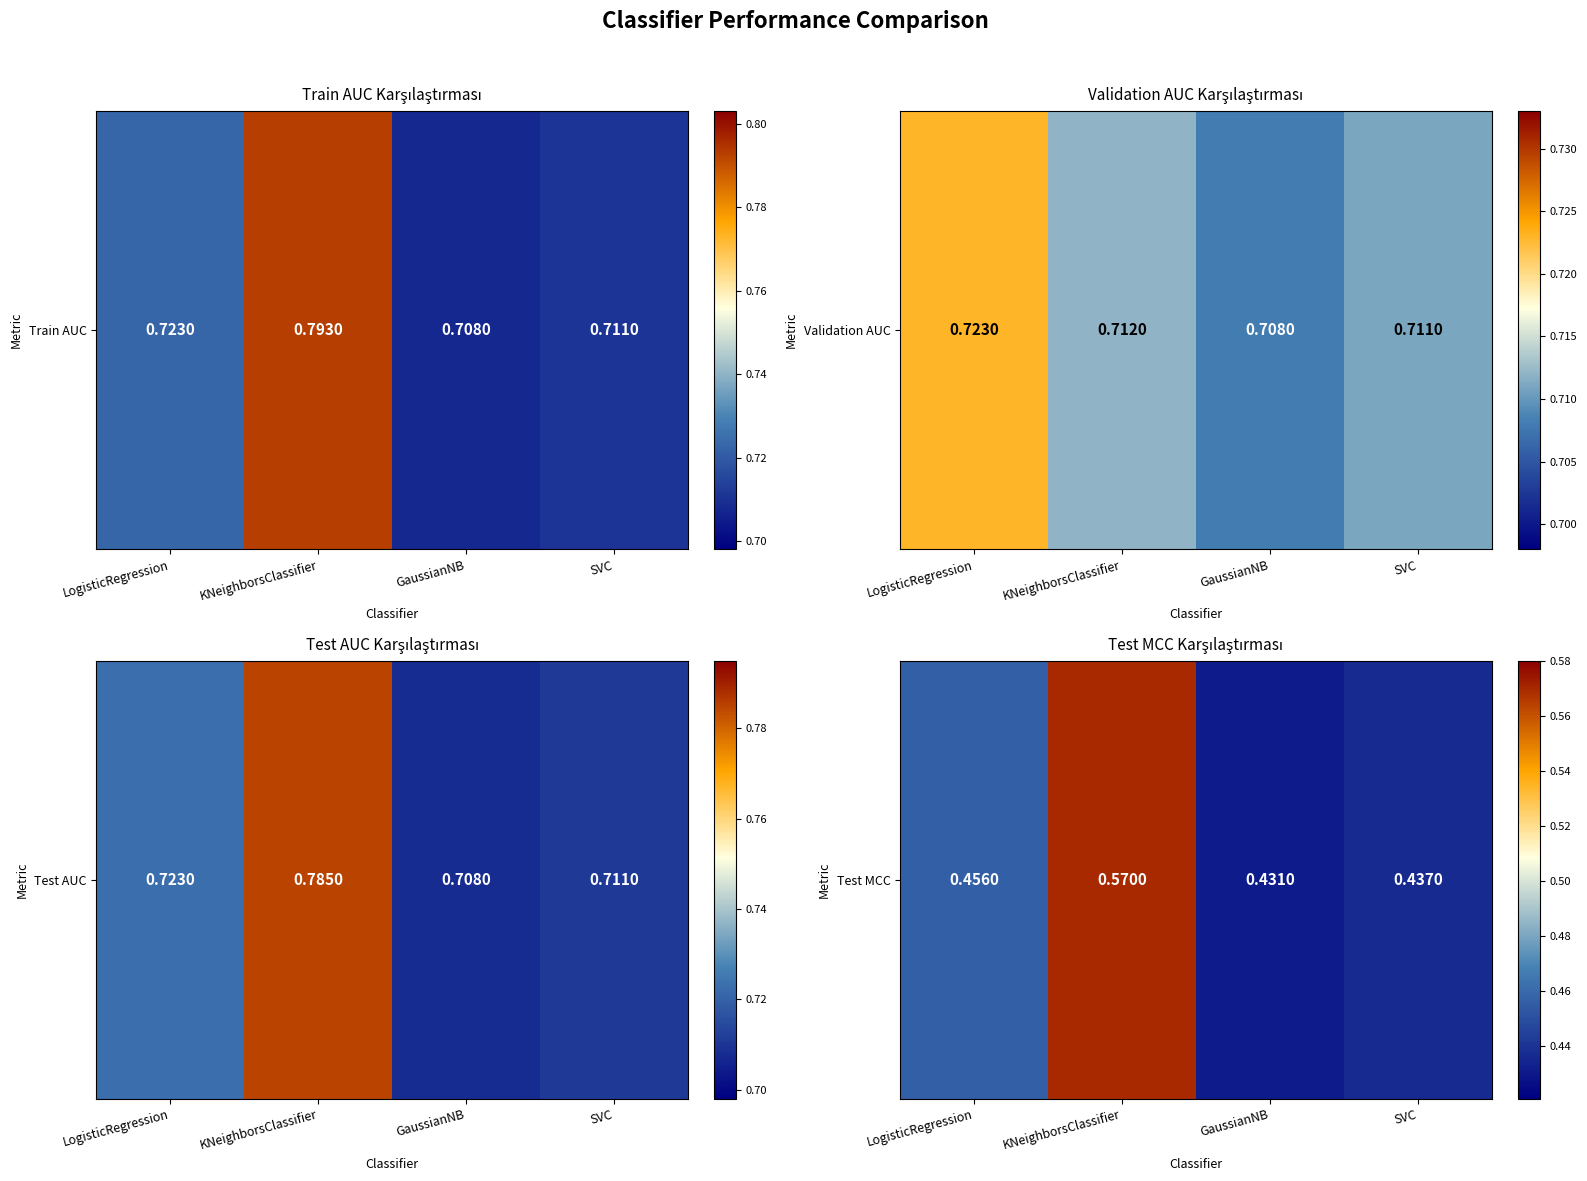

List the labels in order of value, smallest first.

GaussianNB, SVC, LogisticRegression, KNeighborsClassifier